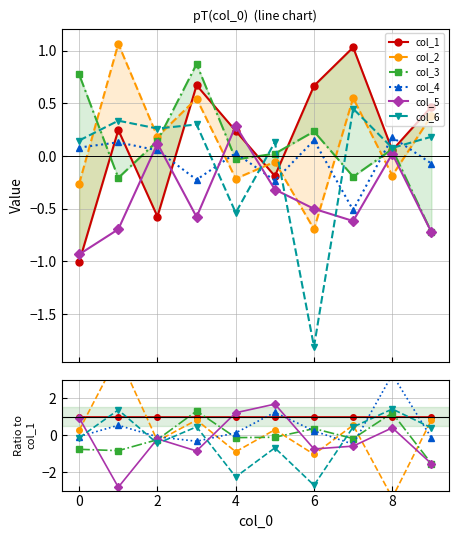

The col_6 series shows 0.2 at 7. True or false?

False